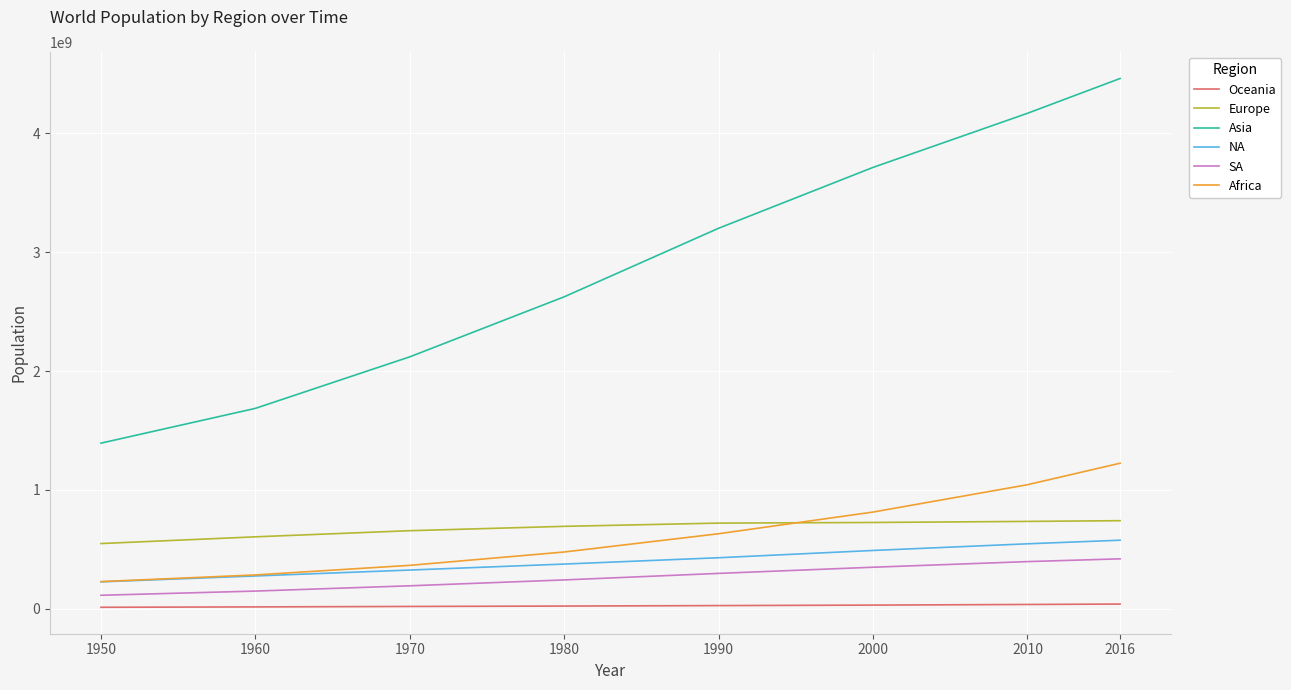

The SA series shows 149066000 at 1960. True or false?

True